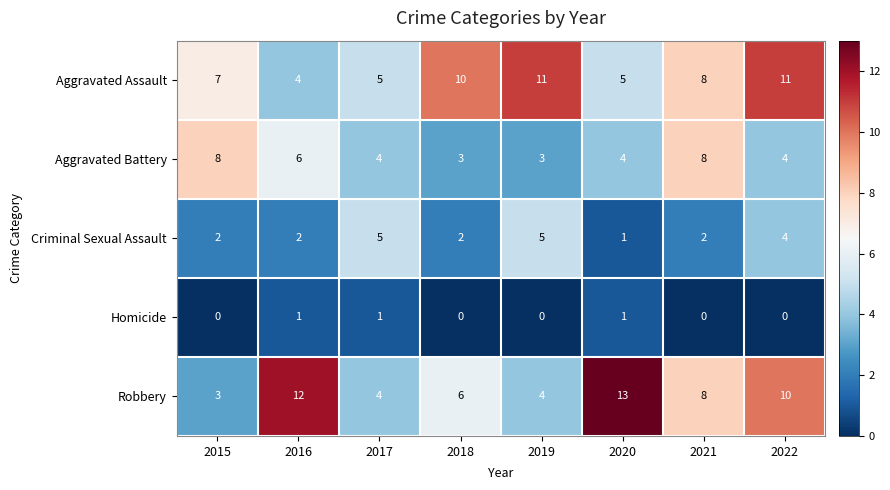

Which series changed the most between 2016 and 2022?

Aggravated Assault